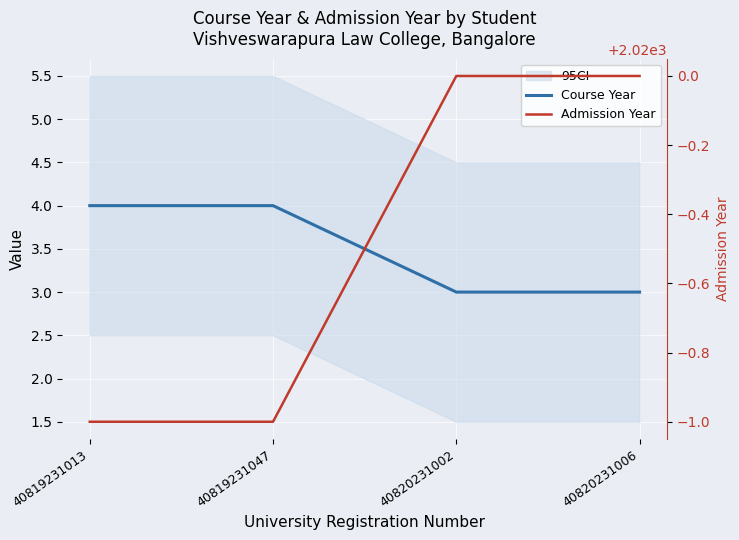

At which category is the sum across all series the highest?

40819231013